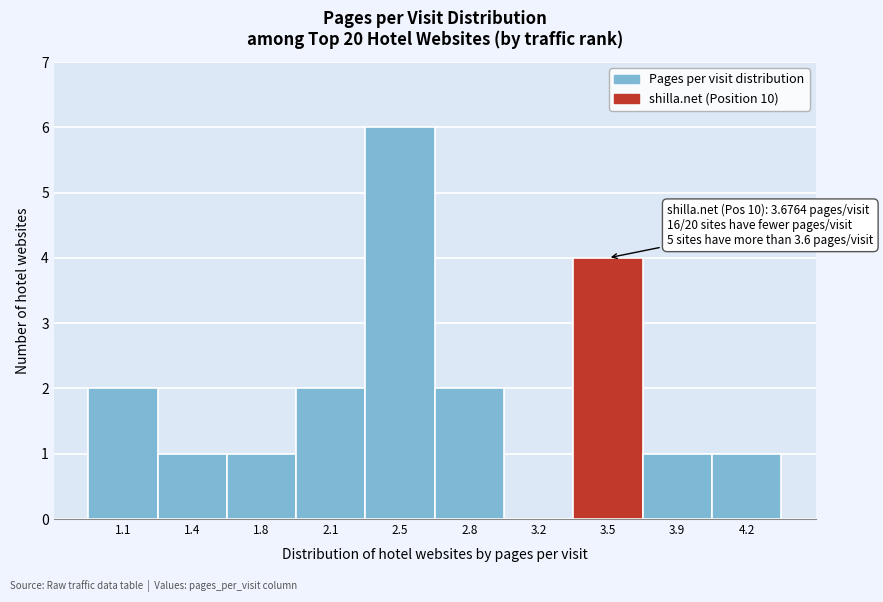

Reading left to right, extract all data points from this chart.

1.1=2	1.4=1	1.8=1	2.1=2	2.5=6	2.8=2	3.2=0	3.5=4	3.9=1	4.2=1